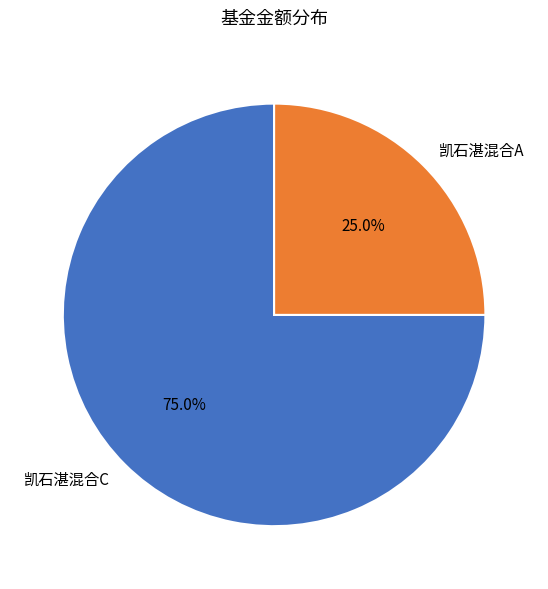

To the nearest percent, what portion does 凯石湛混合A represent?

25%